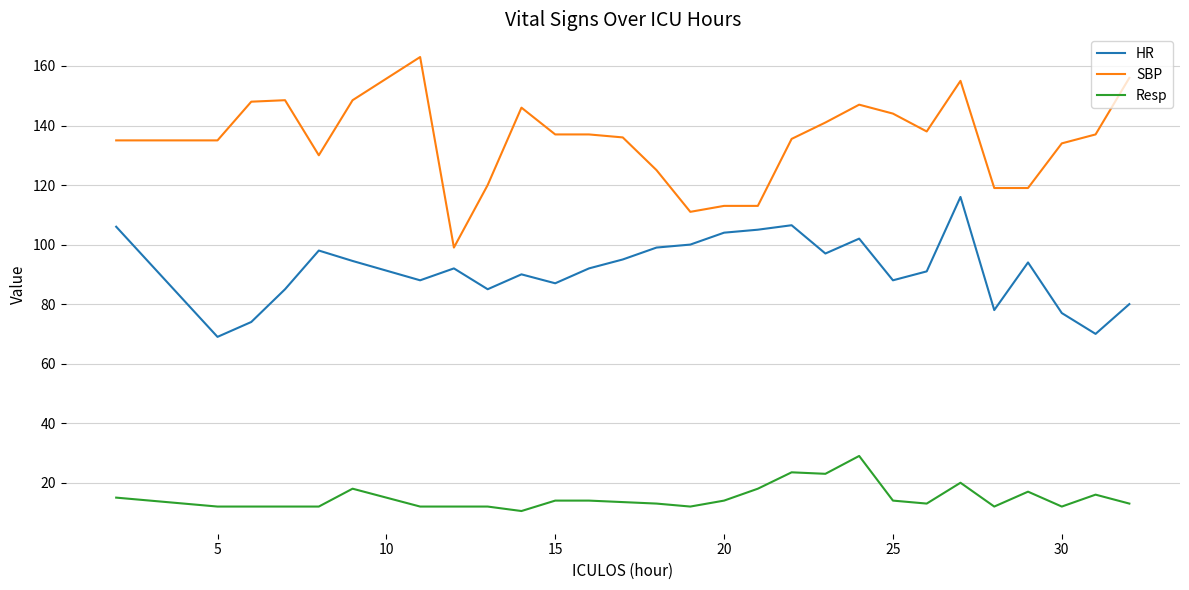

Which series has the largest total across all categories?

SBP